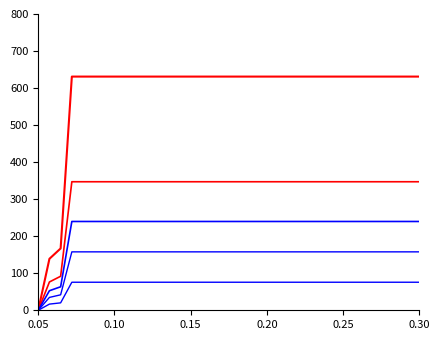

Does the chart display data point markers on the line(s)?

No